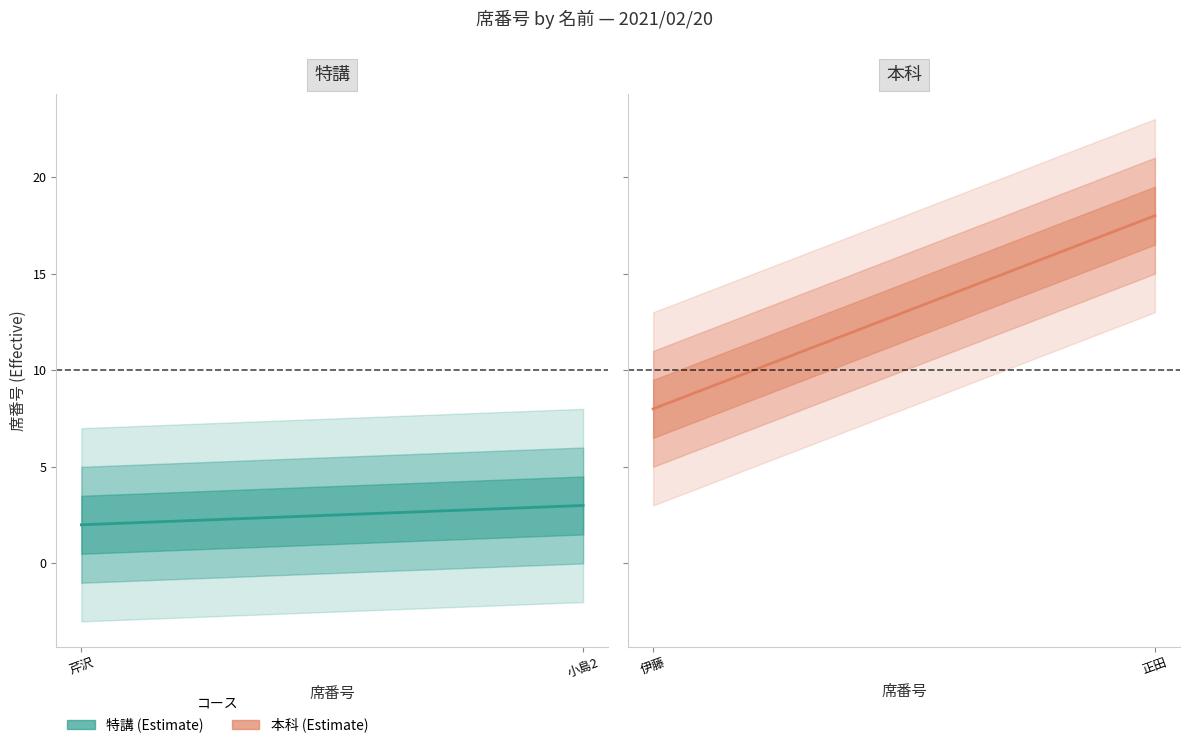

The value of 特講 (Estimate) at 芹沢 is 1. True or false?

False